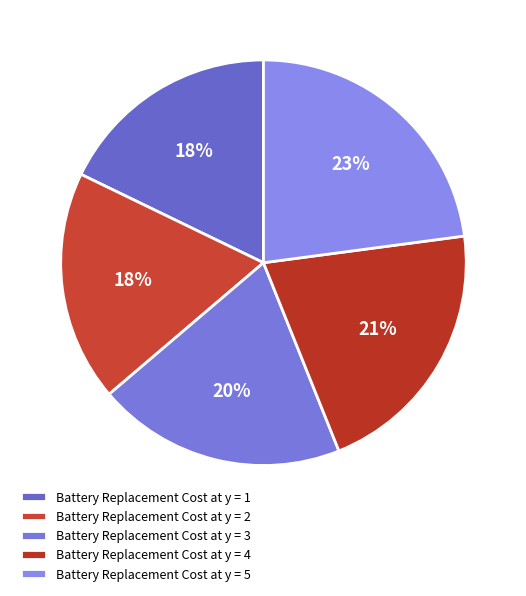

To the nearest percent, what is the combined percentage of Battery Replacement Cost at y = 3 and Battery Replacement Cost at y = 2?

38%